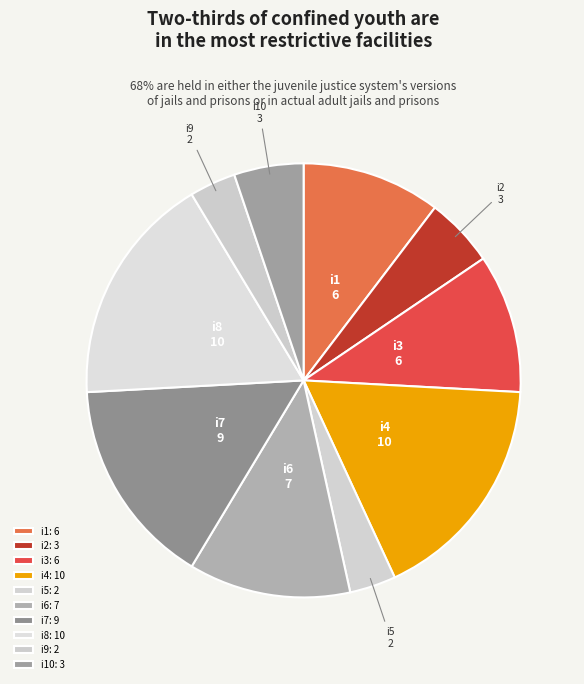

How many segments does this pie chart have?

10